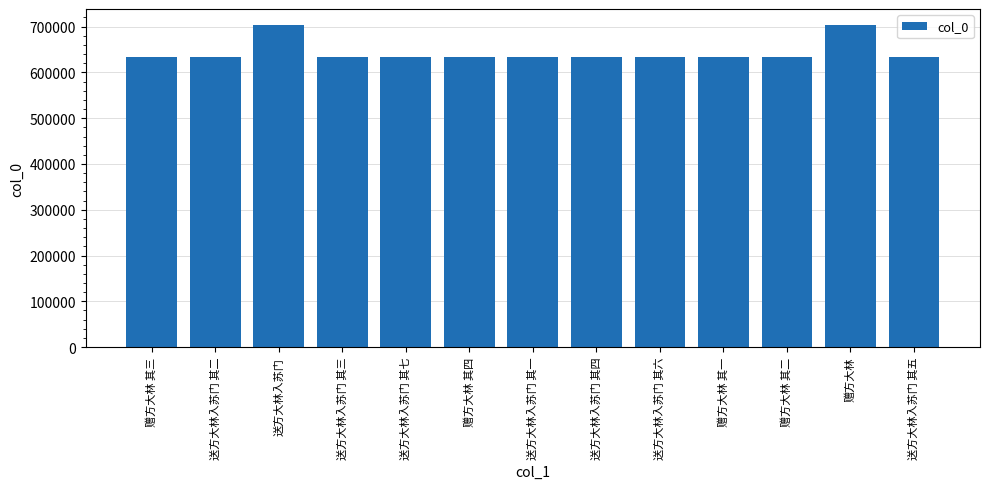

What is the difference between the maximum and second lowest values?

68875